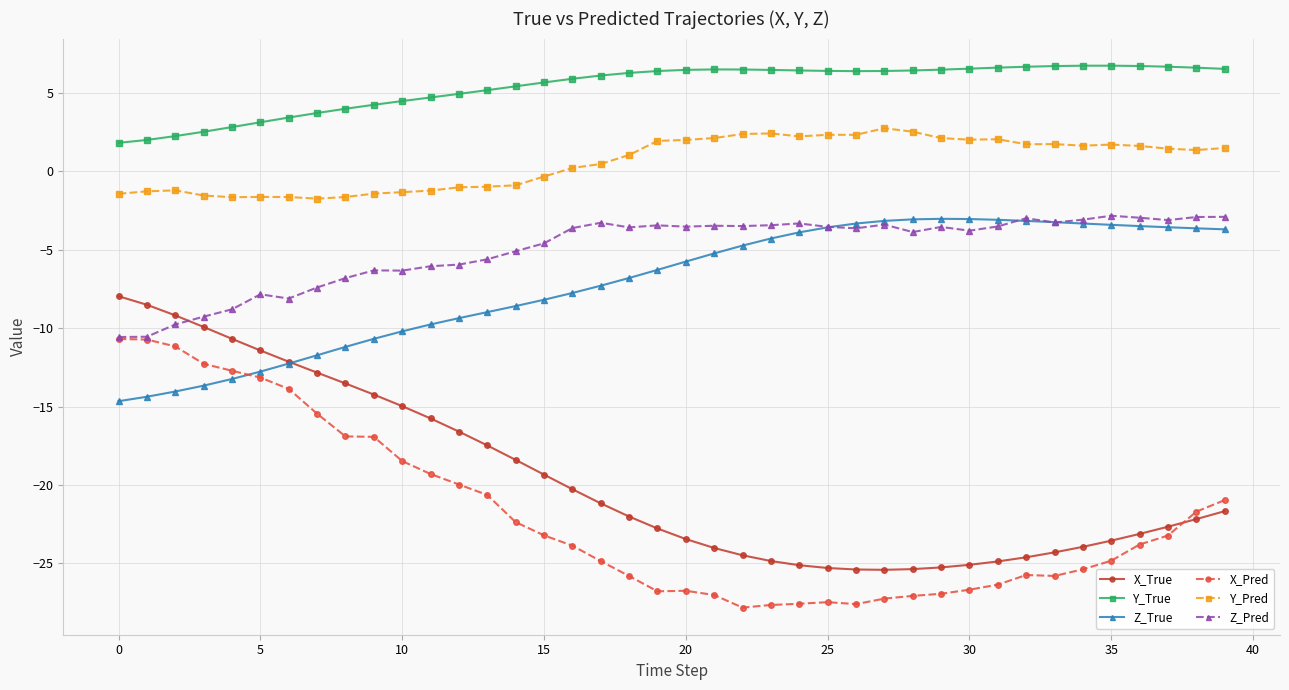

Which series has the largest range (max minus min)?

X_True